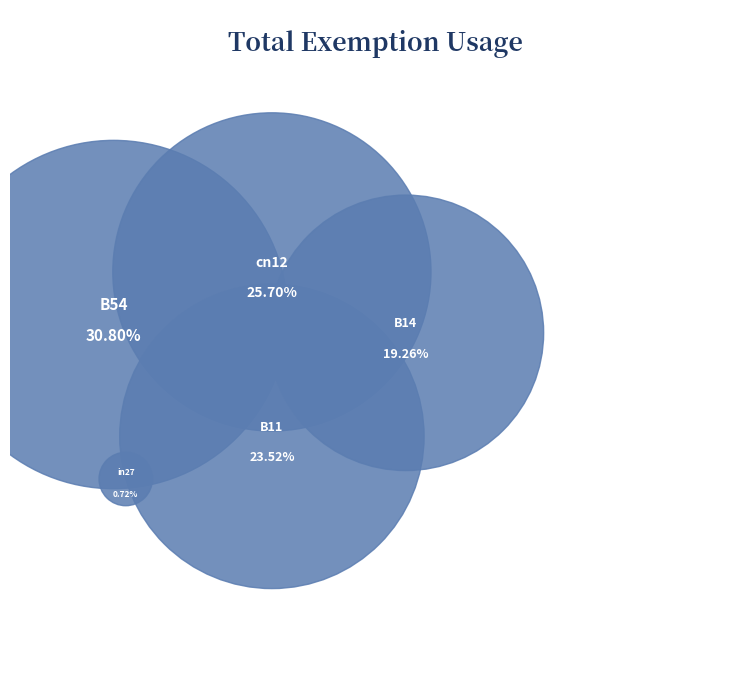

To the nearest percent, what percentage of the pie is B11?

24%